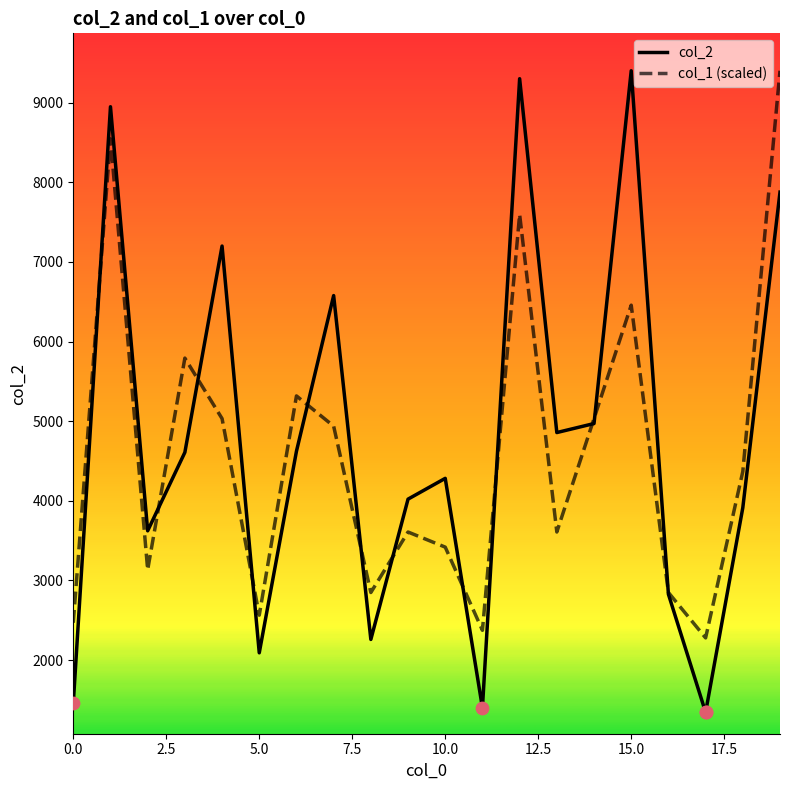

What are all the series names shown in the legend?

col_2, col_1 (scaled)